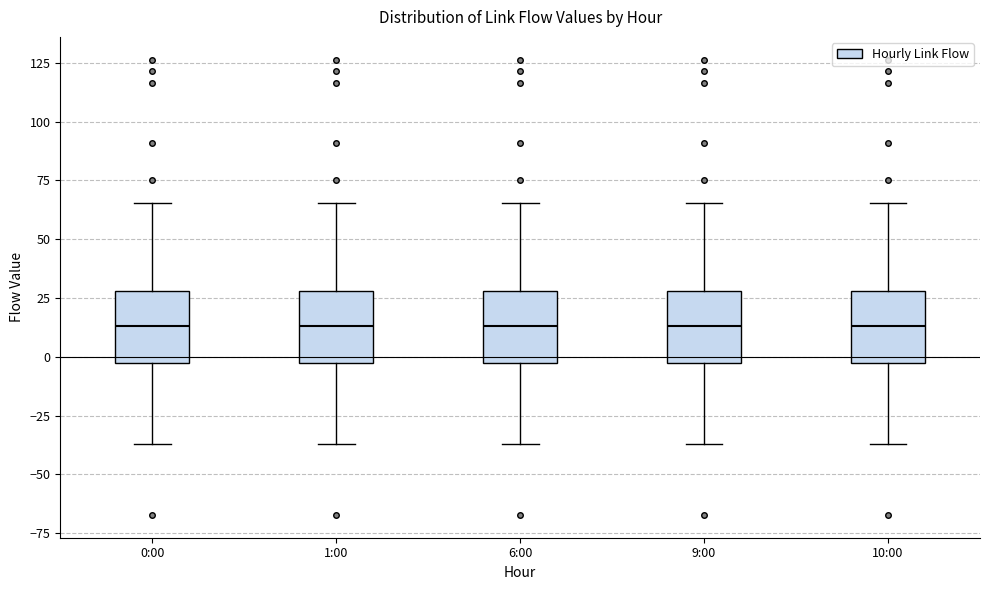

Reading left to right, transcribe this box plot: for each box, give where its median line is, the range the box spans, and where its two whiskers end, as read against the y-axis. The values are not printed on the chart, so give them approximately, as read against the axis.

0:00: median 15, box -5 to 30, whiskers -35 to 65
1:00: median 15, box -5 to 30, whiskers -35 to 65
6:00: median 15, box -5 to 30, whiskers -35 to 65
9:00: median 15, box -5 to 30, whiskers -35 to 65
10:00: median 15, box -5 to 30, whiskers -35 to 65